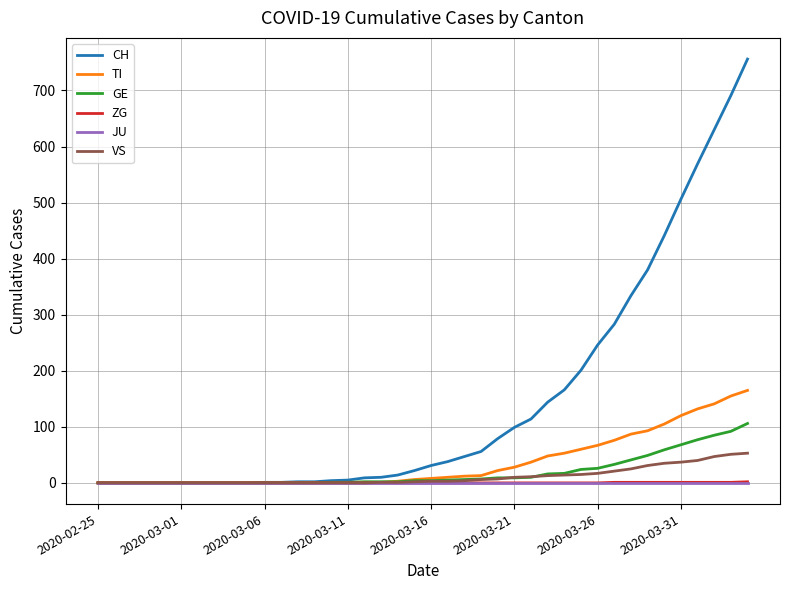

Does the chart have visible grid lines?

Yes